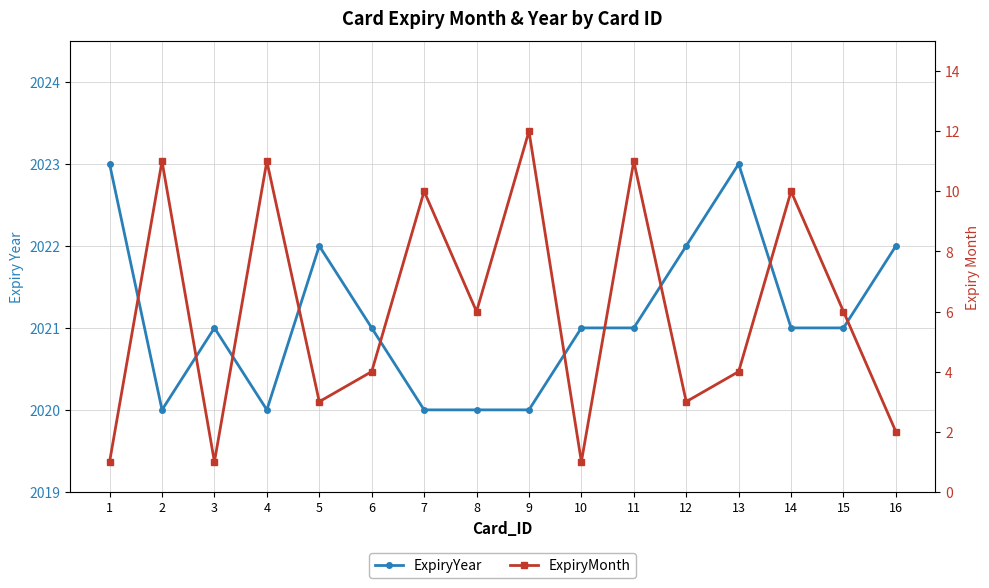

Rank the series by their average value, from lowest to highest.

ExpiryMonth, ExpiryYear